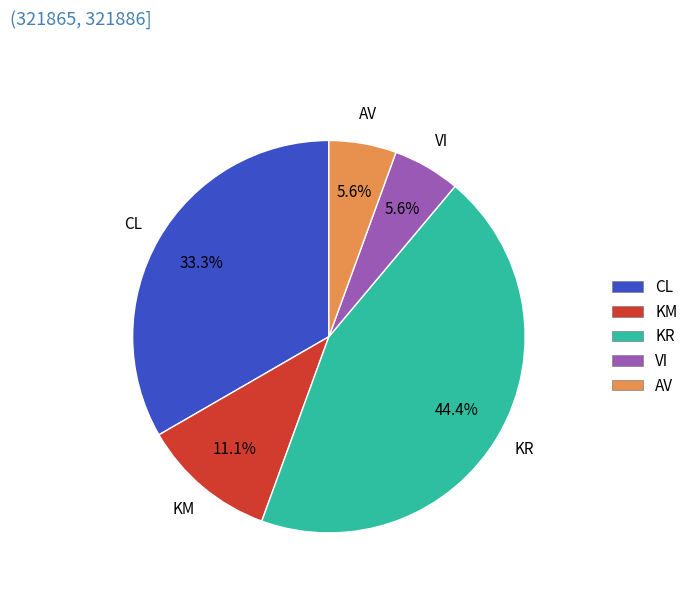

Which has a higher value, KR or AV?

KR